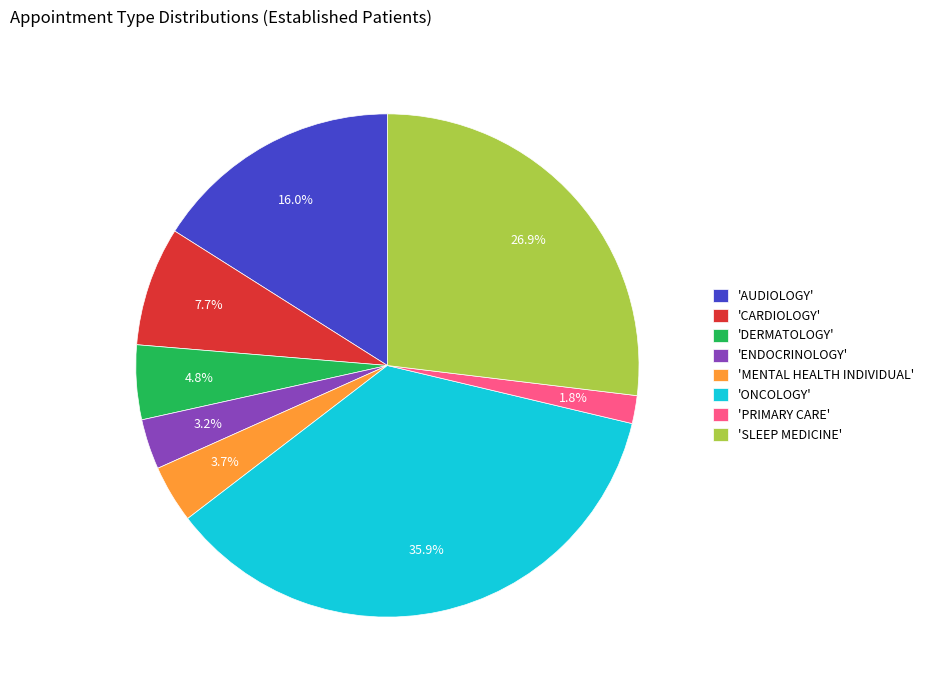

Does any single category account for the majority?

No